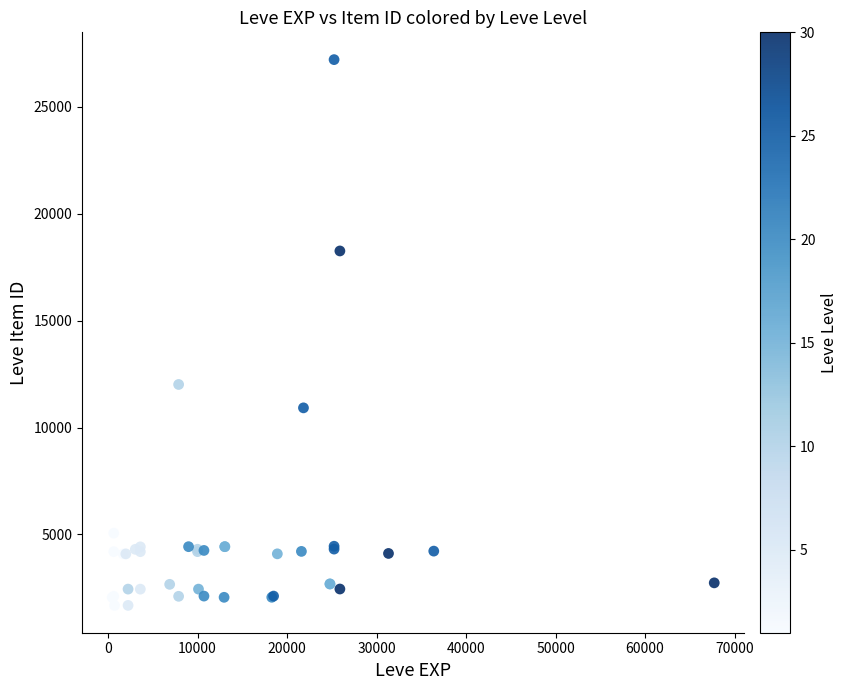

What Y value in the scatter plot is closest to 14448?

12018